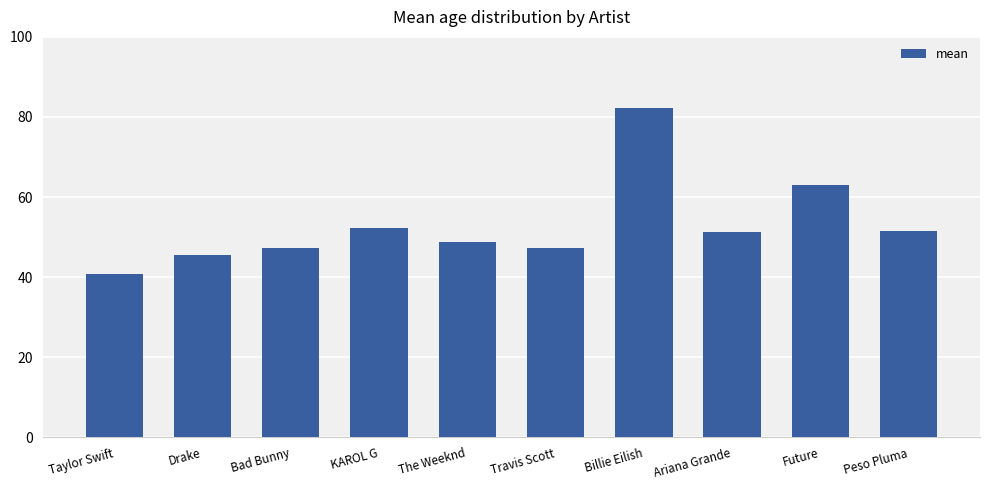

The chart shows a value of 52.3 at KAROL G. True or false?

True